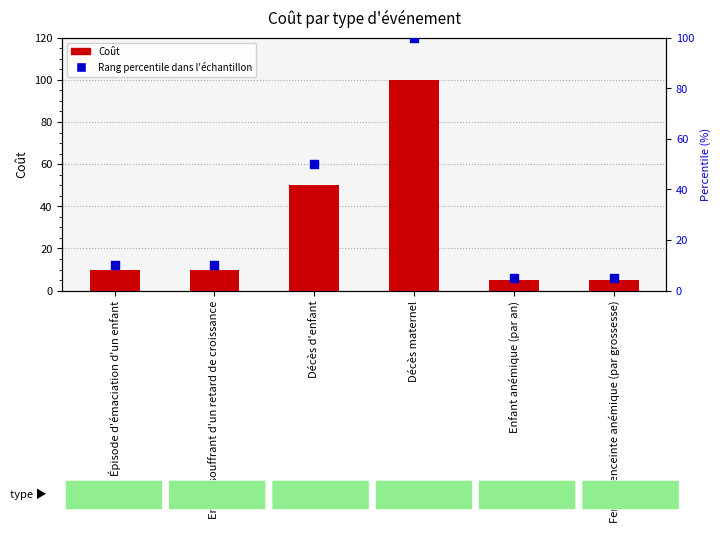

What are all the series names shown in the legend?

Coût, Rang percentile dans l'échantillon